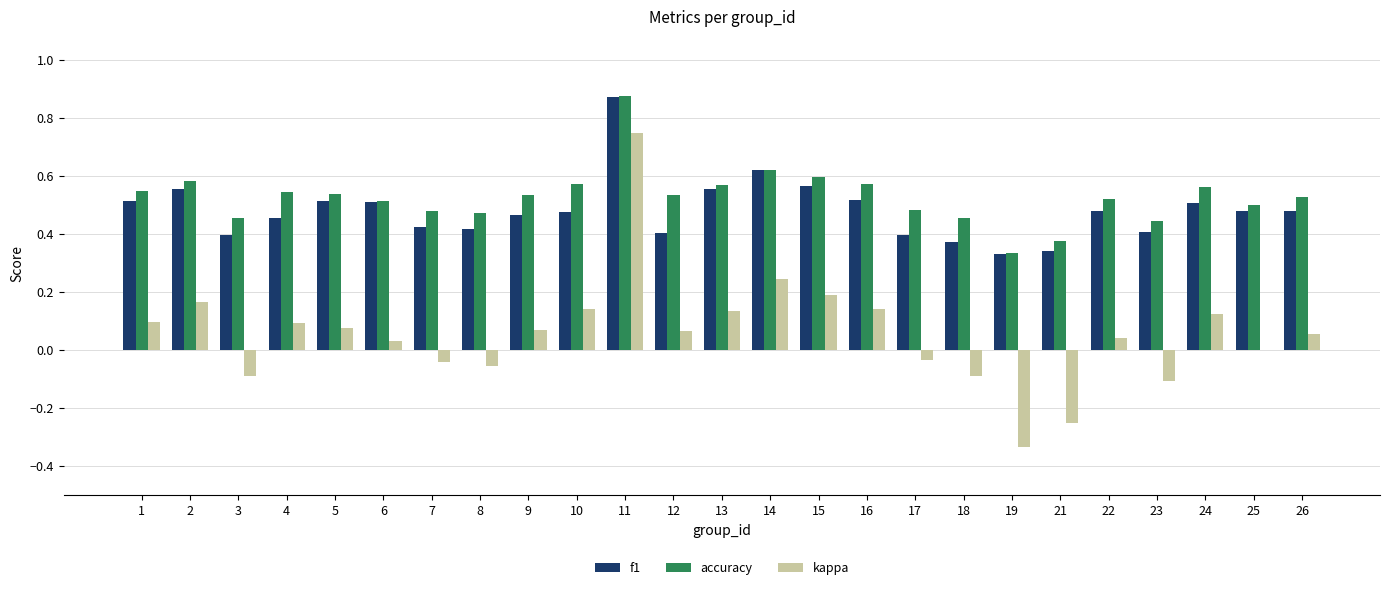

Are the bars grouped side by side (vs. stacked)?

Yes